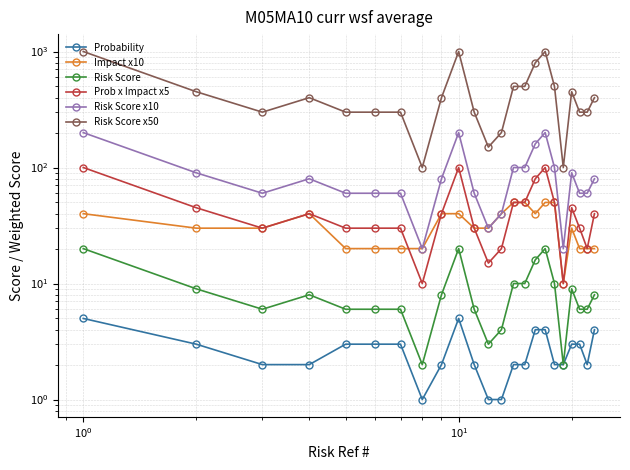

What is the minimum value shown in the chart?

1